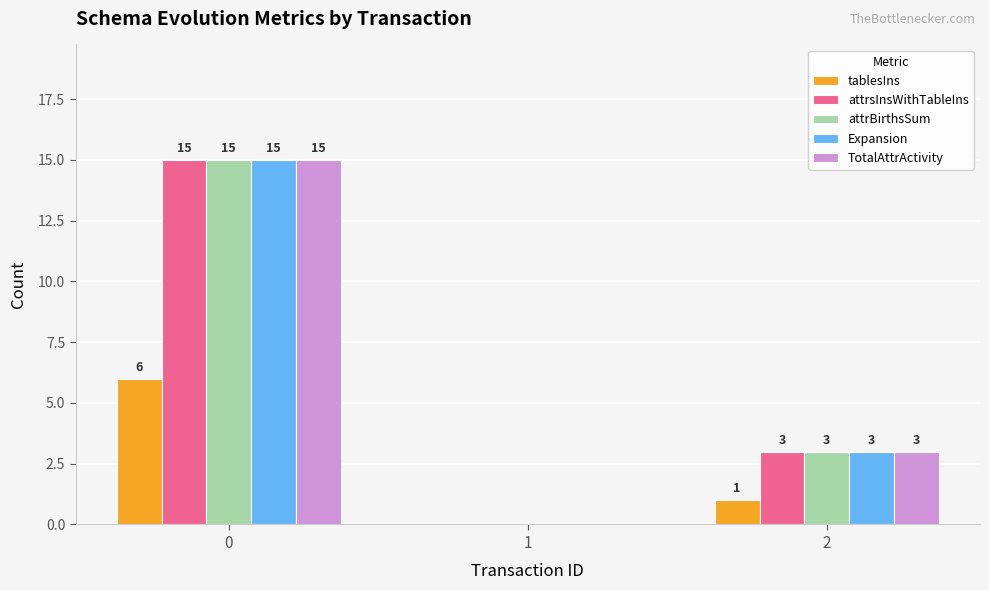

What is the maximum value shown in the chart?

15